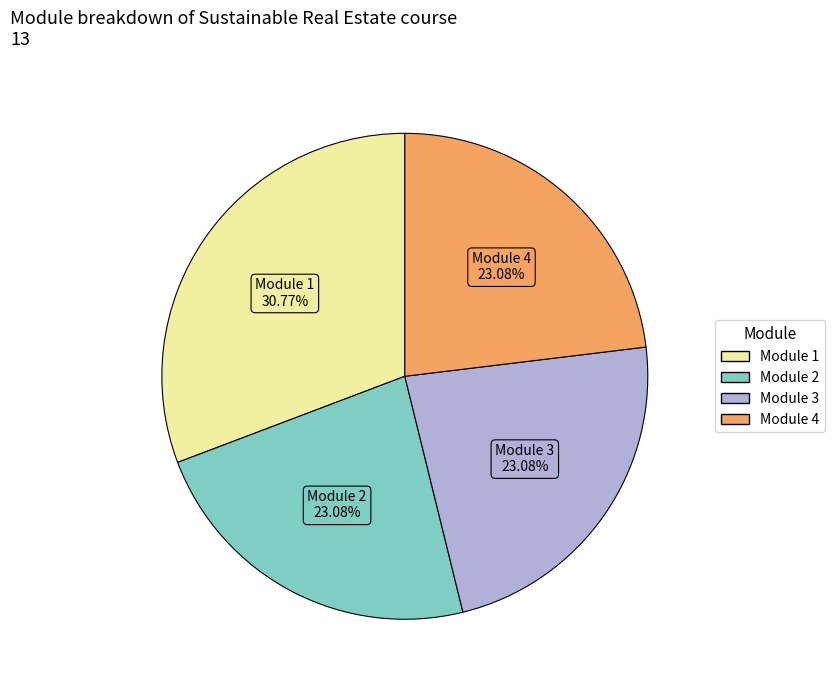

The Module 1 slice represents 41% of the pie. True or false?

False